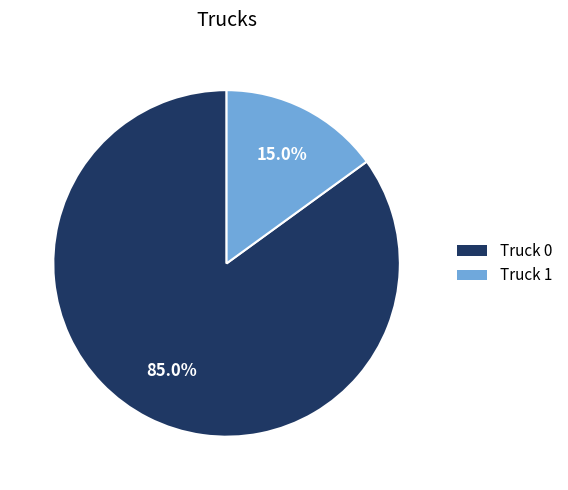

Approximately how many times larger is the value at Truck 1 compared to Truck 0?

0.2